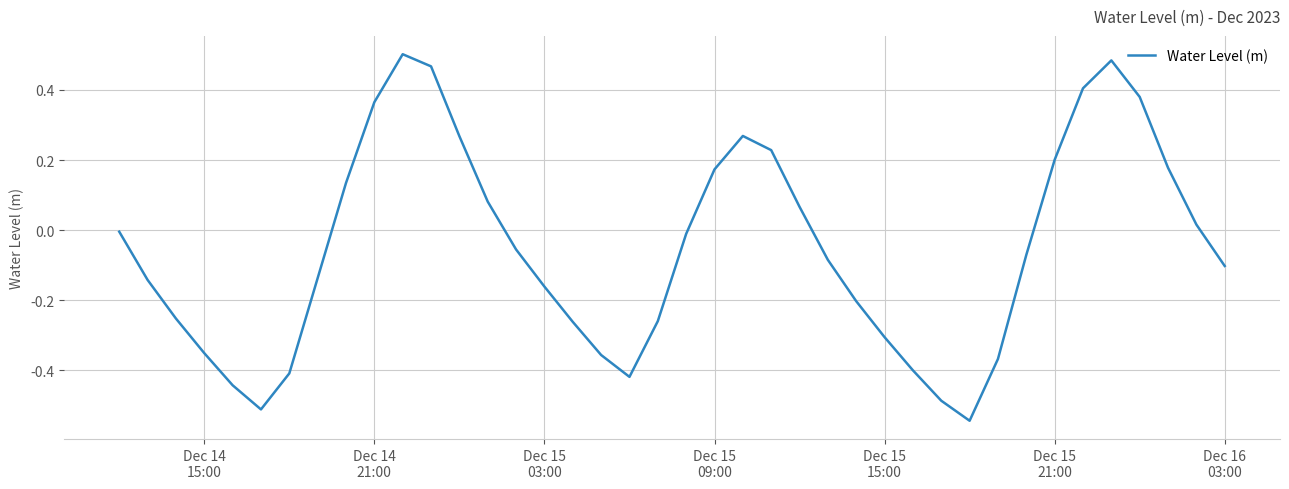

What is the difference between the maximum and minimum values?

1.0